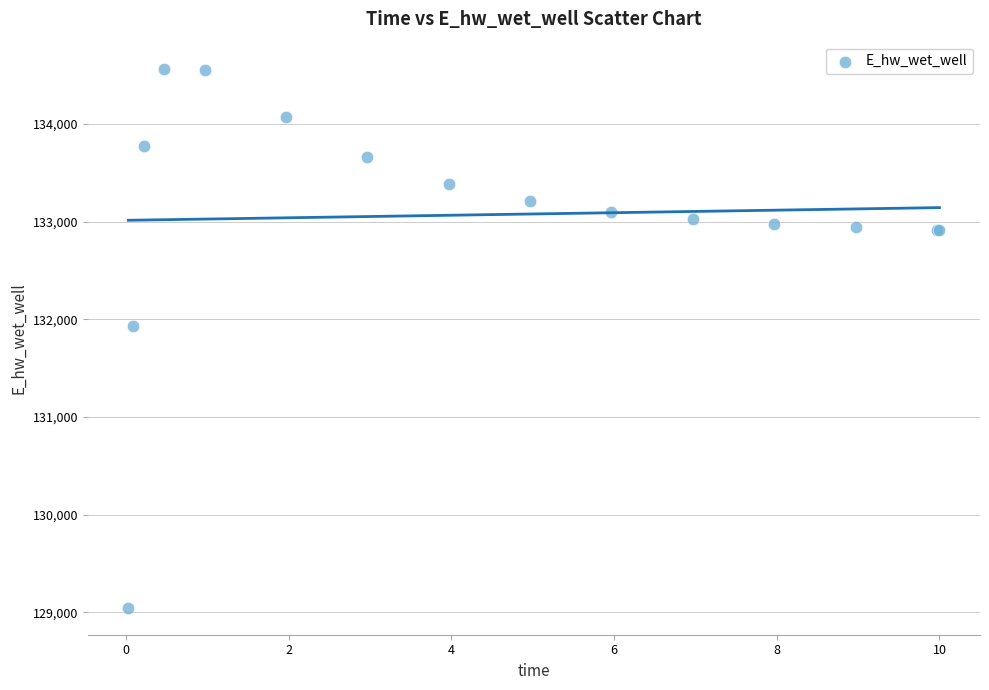

What Y value in the scatter plot is closest to 131806?

131926.3